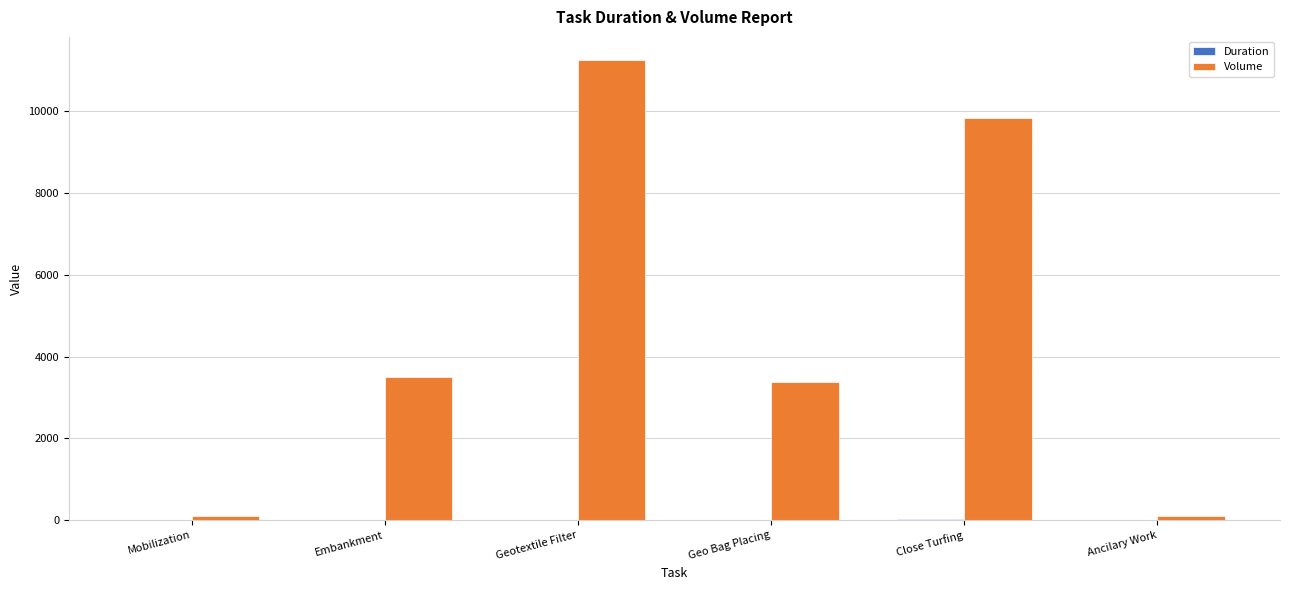

Which series changed the most between Mobilization and Geotextile Filter?

Volume